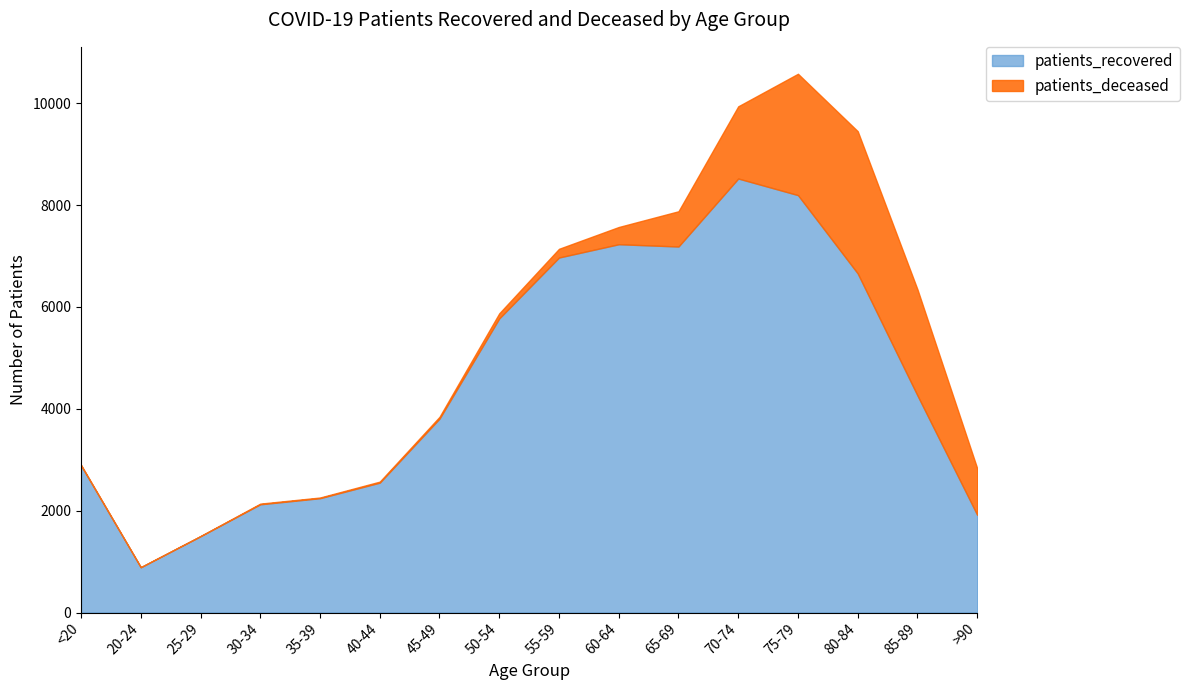

The value of patients_deceased at 45-49 is 35. True or false?

True